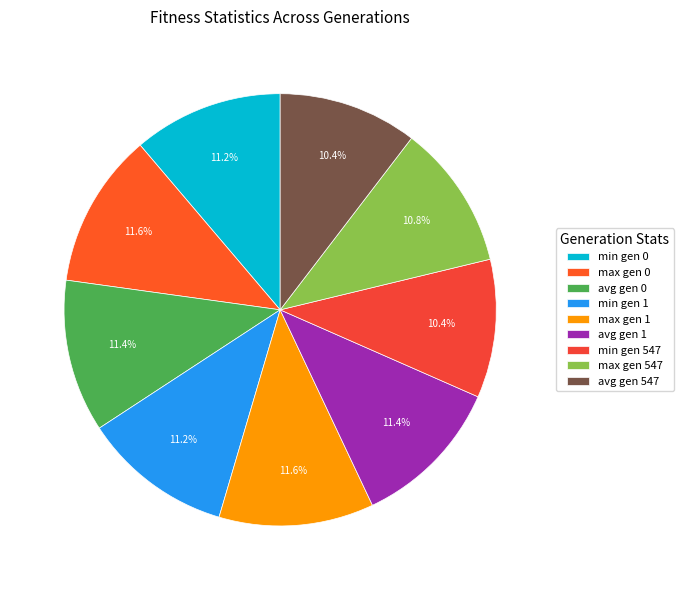

Which slice is the largest?

max gen 0